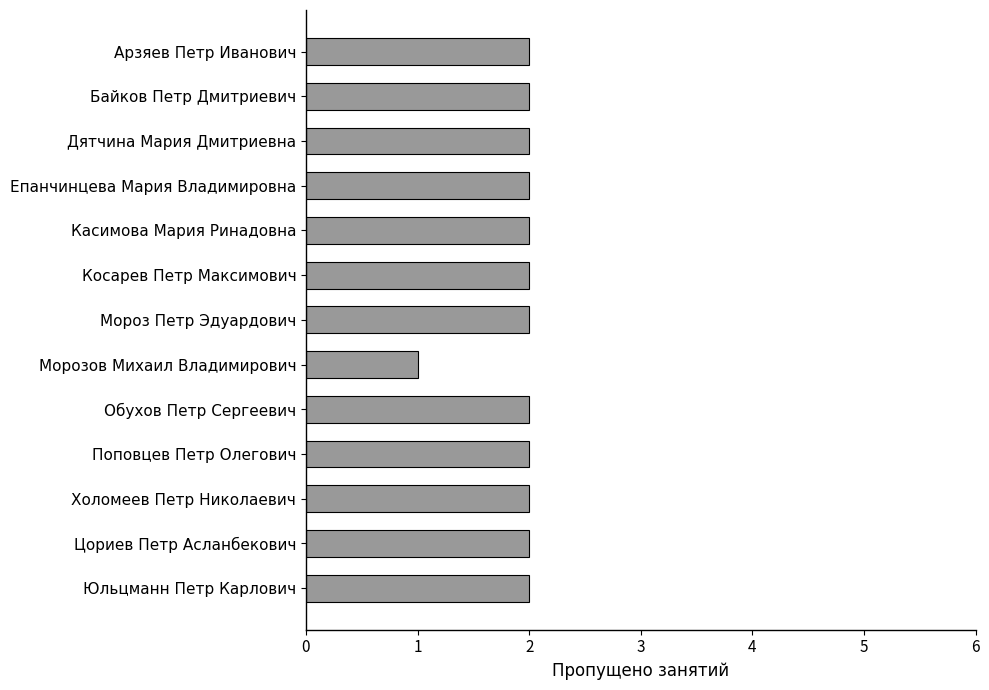

Which label corresponds to the smallest value in the chart?

Морозов Михаил Владимирович